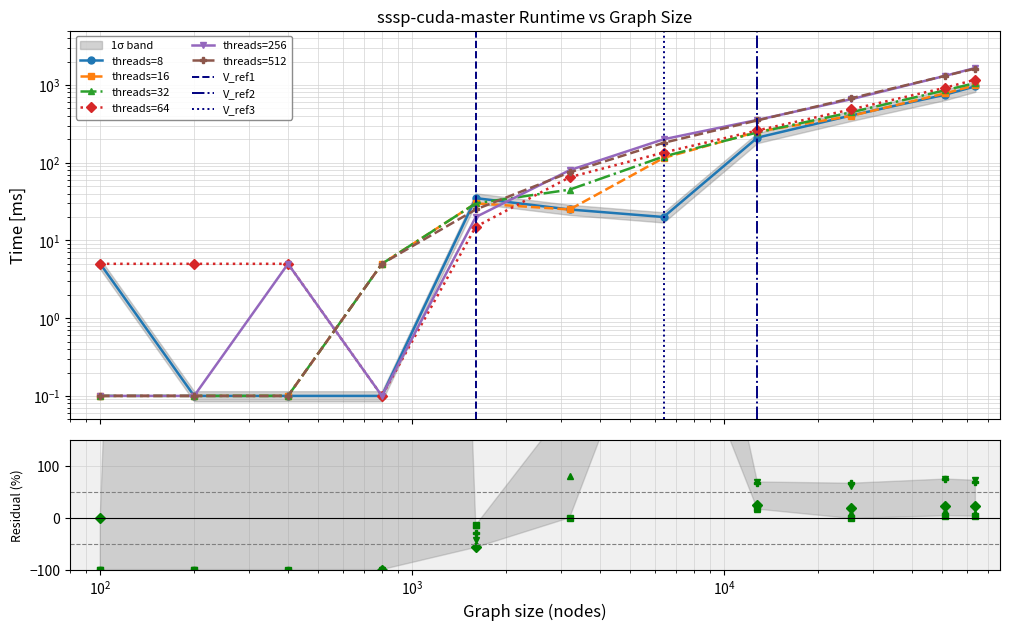

Rank the series by their maximum value, from highest to lowest.

threads=256, threads=512, threads=64, threads=32, threads=16, threads=8